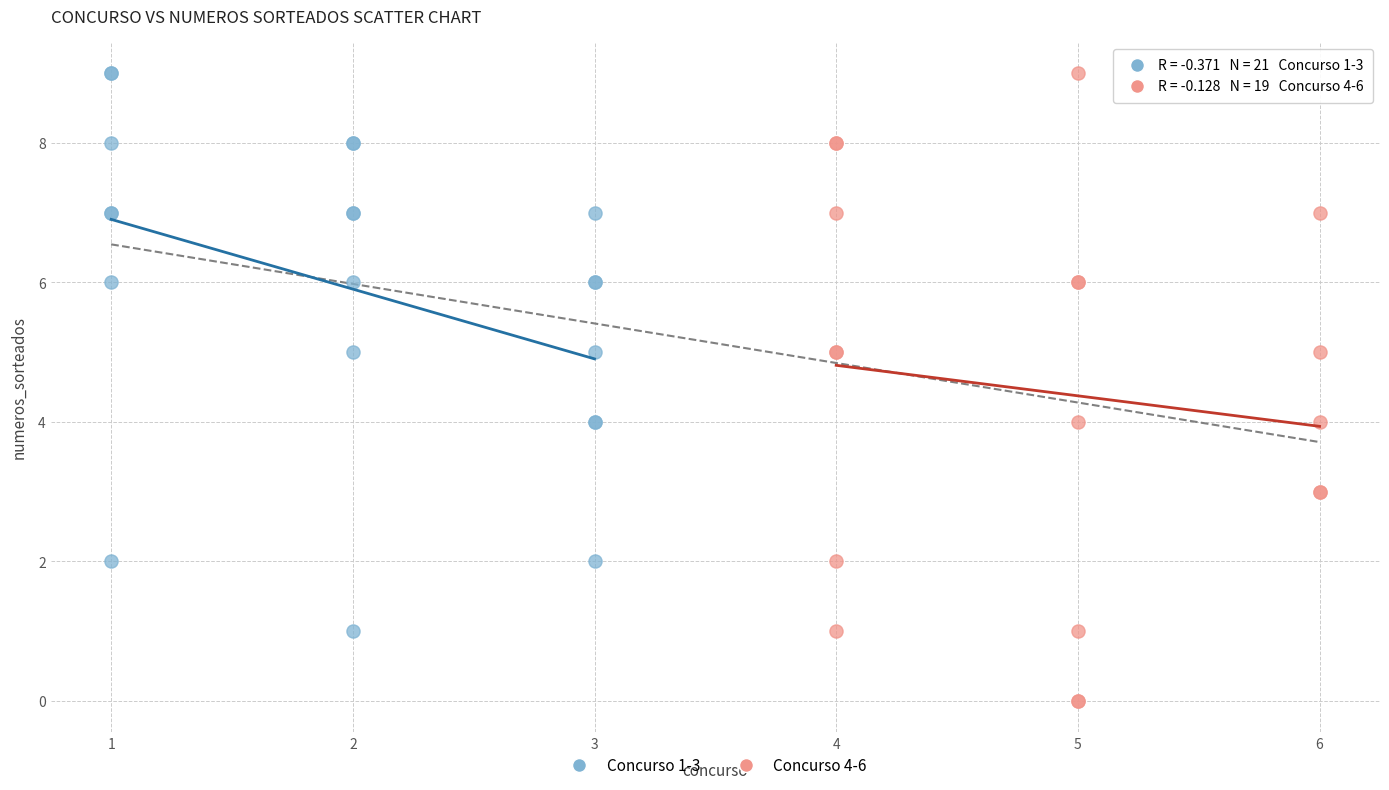

Which series reaches the minimum Y coordinate?

Concurso 4-6